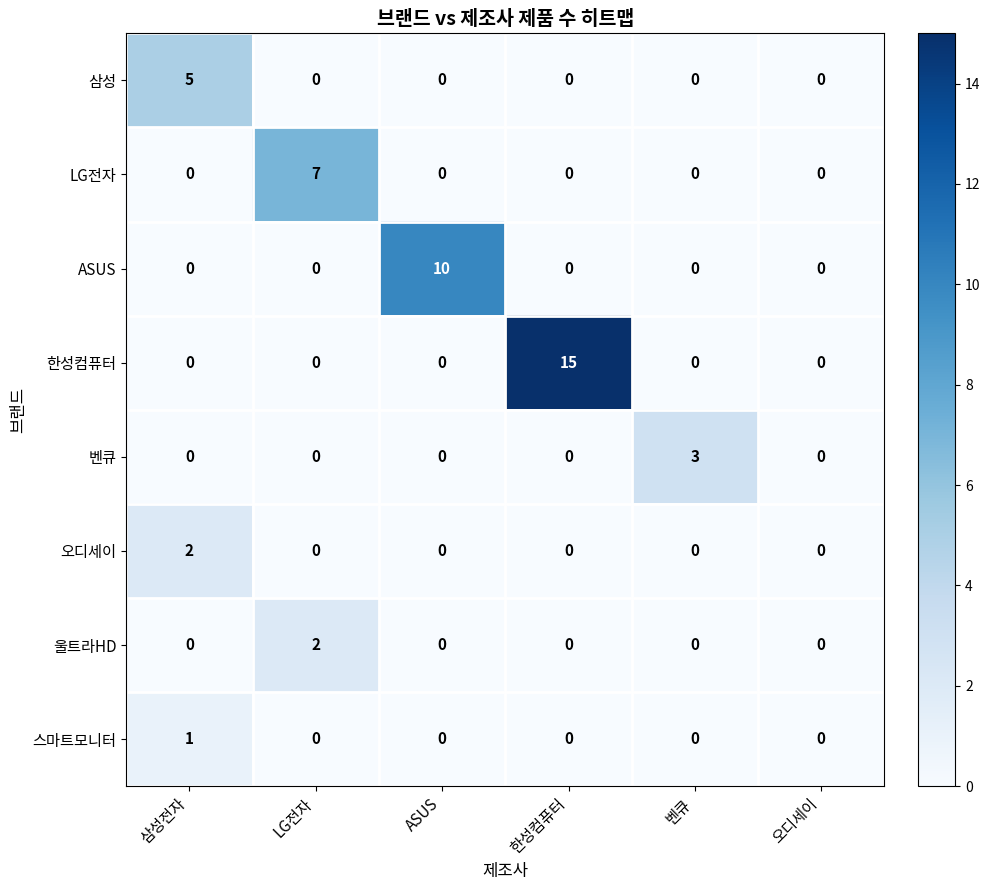

How many data points does each series have?

6